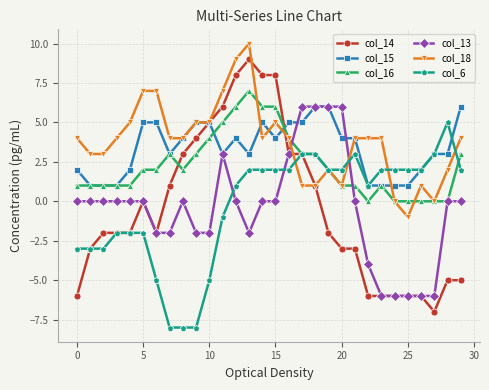

Which series has the largest range (max minus min)?

col_14